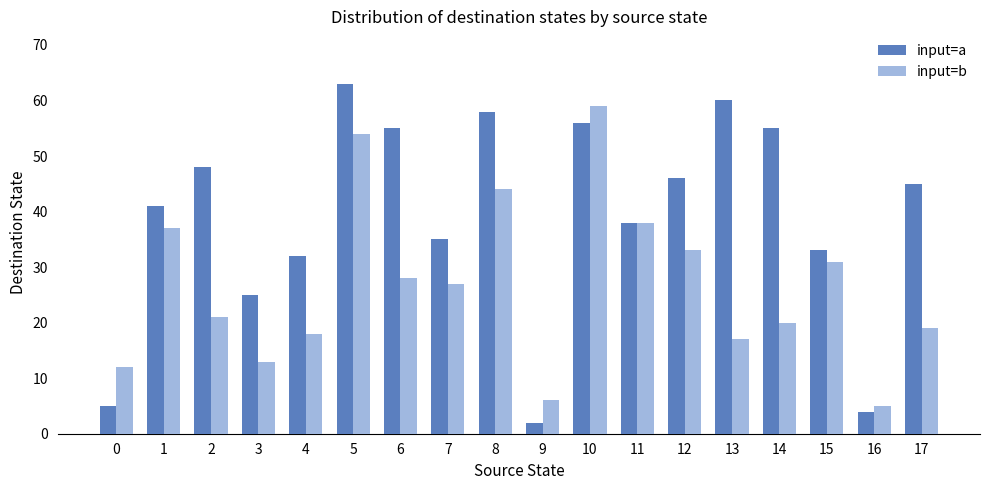

List the series in order of their overall mean, lowest first.

input=b, input=a